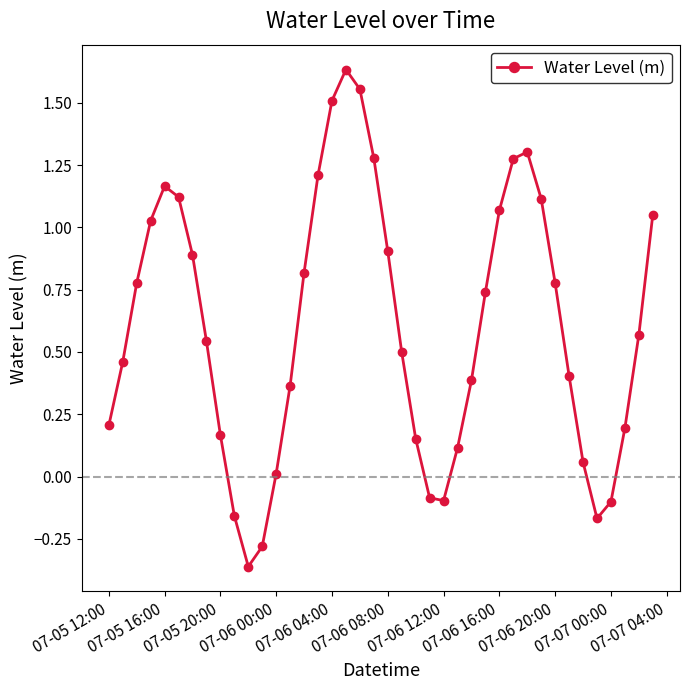

How many points are higher than both their immediate neighbors (excluding endpoints)?

3